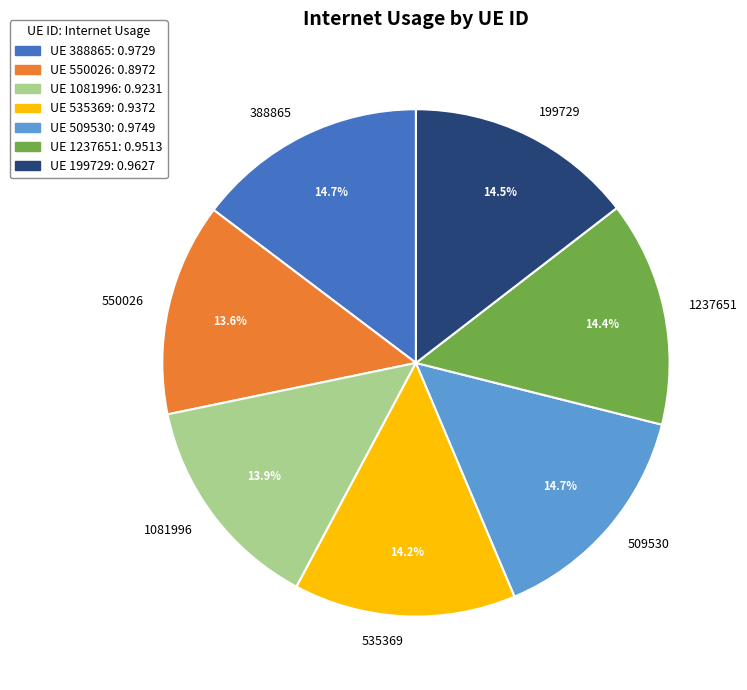

Does any single category account for the majority?

No